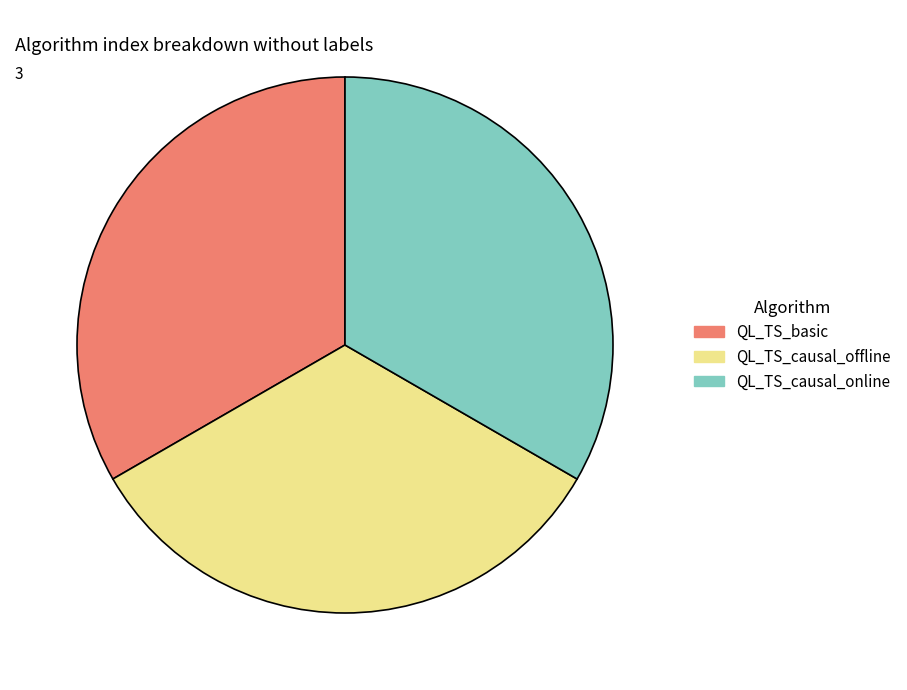

What is the ratio of the value at QL_TS_causal_online to the value at QL_TS_basic?

1.0